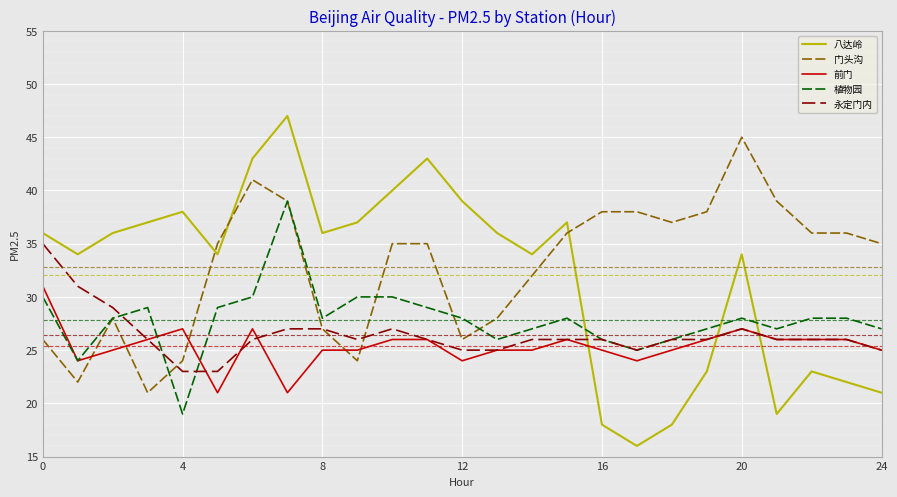

Rank the series by their maximum value, from lowest to highest.

前门, 永定门内, 植物园, 门头沟, 八达岭